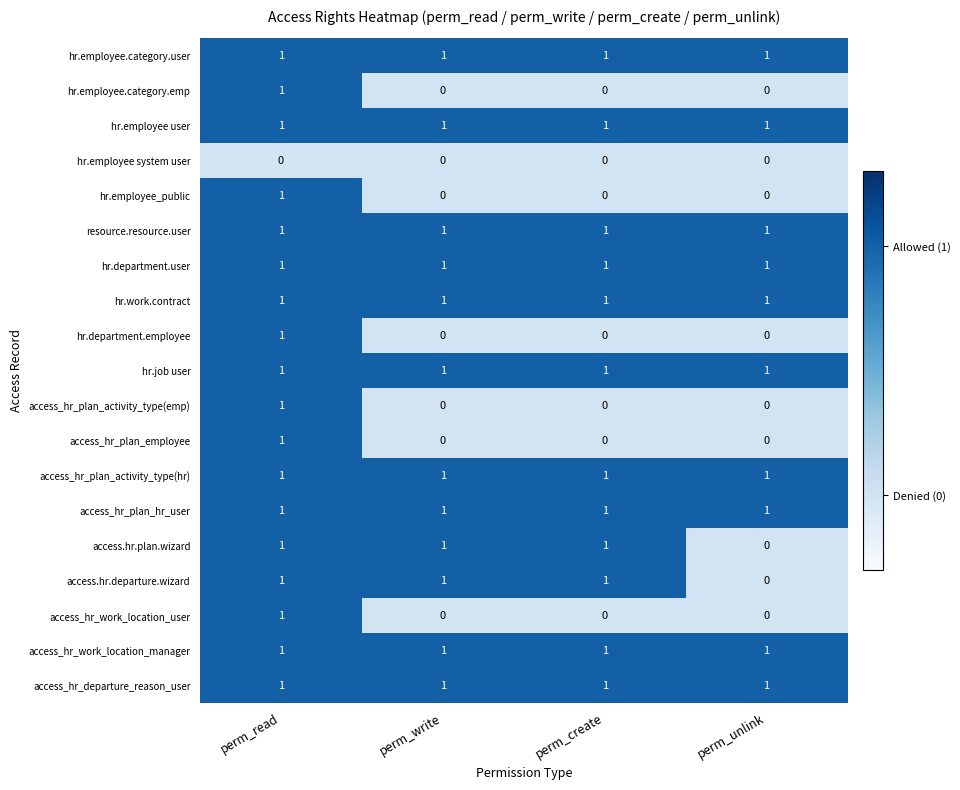

At how many categories does at least one series exceed 0?

4